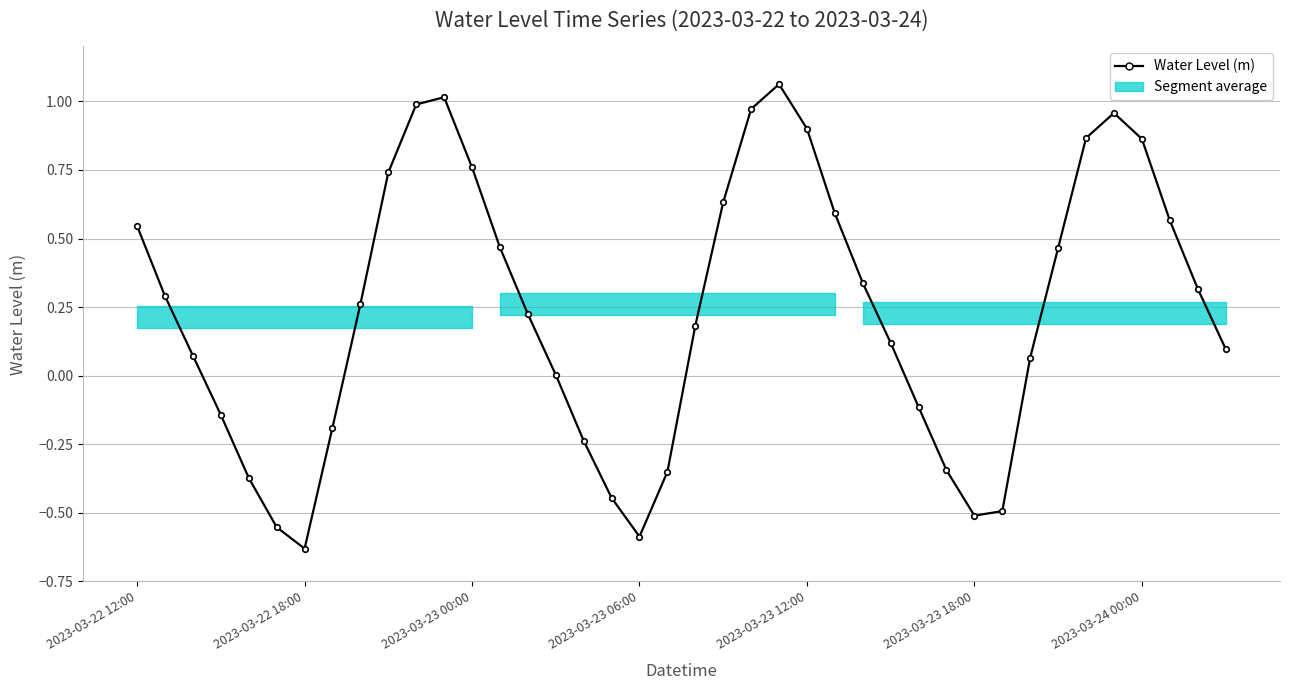

Rank the categories by value from highest to lowest.

23, 11, 10, 22, 35, 24, 34, 36, 12, 9, 21, 25, 37, 2023-03-22 12:00, 13, 33, 26, 38, 2023-03-22 18:00, 8, 14, 20, 27, 39, 2023-03-23 00:00, 32, 15, 28, 2023-03-23 06:00, 7, 16, 29, 19, 2023-03-23 12:00, 17, 31, 30, 2023-03-23 18:00, 18, 2023-03-24 00:00